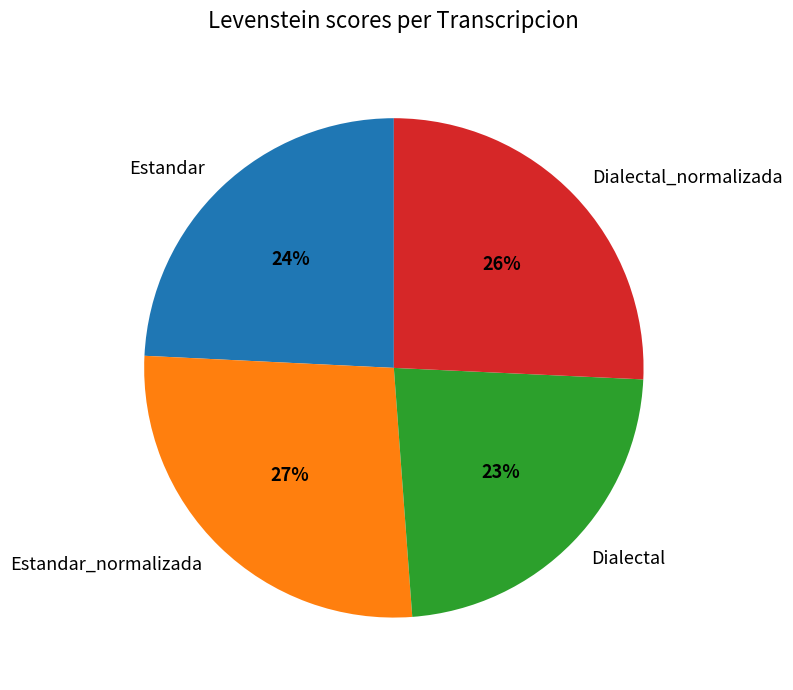

Is it true that Dialectal_normalizada is 26% of the pie?

True